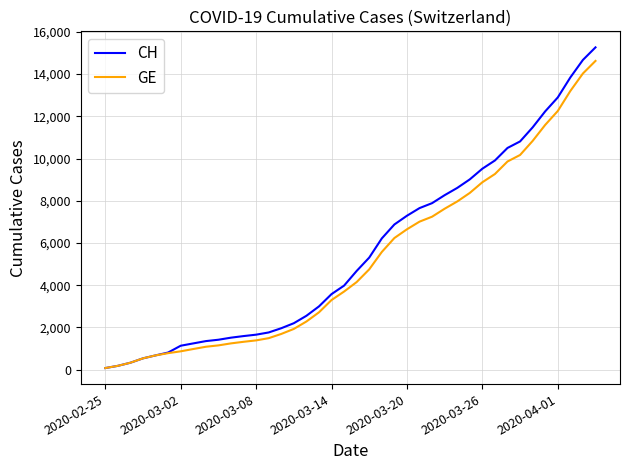

What is the greatest value displayed?

15267